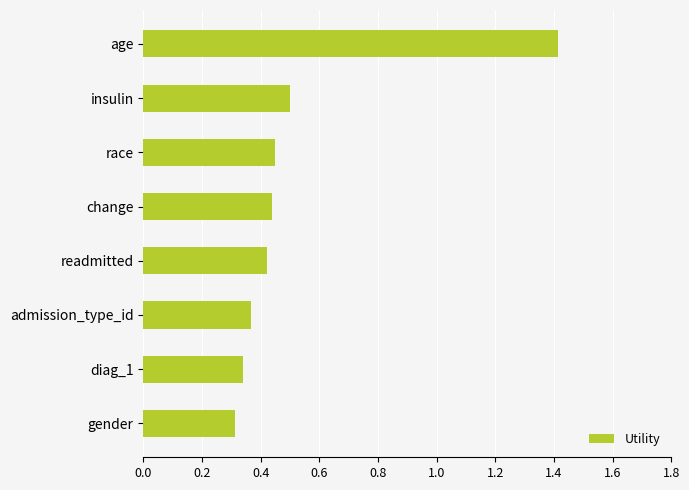

What is the sum of all values?

4.2